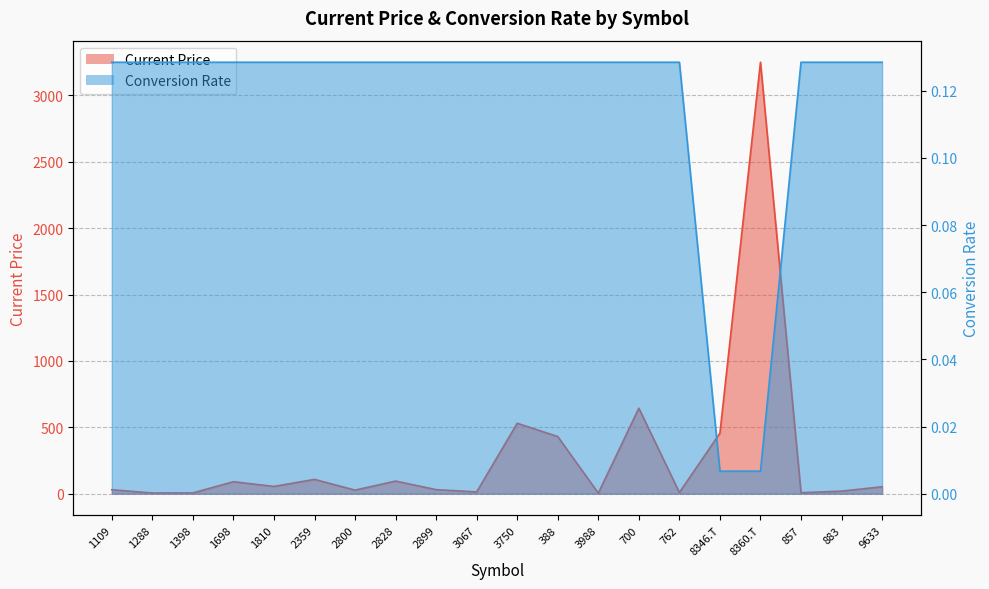

How many data points in Current Price are less than 52?

10